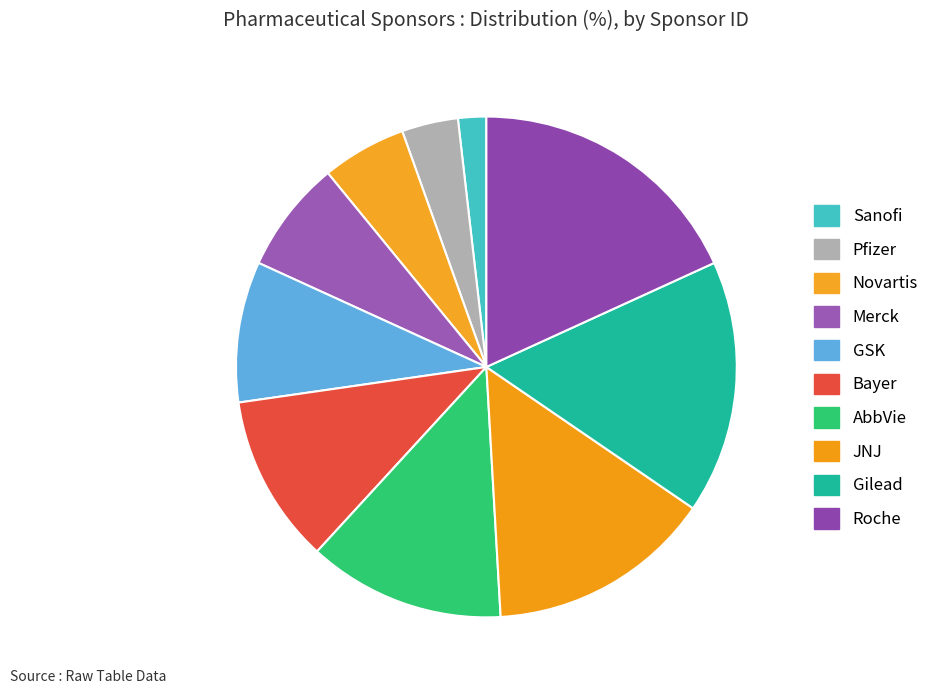

Is there any slice that represents more than half of the pie?

No